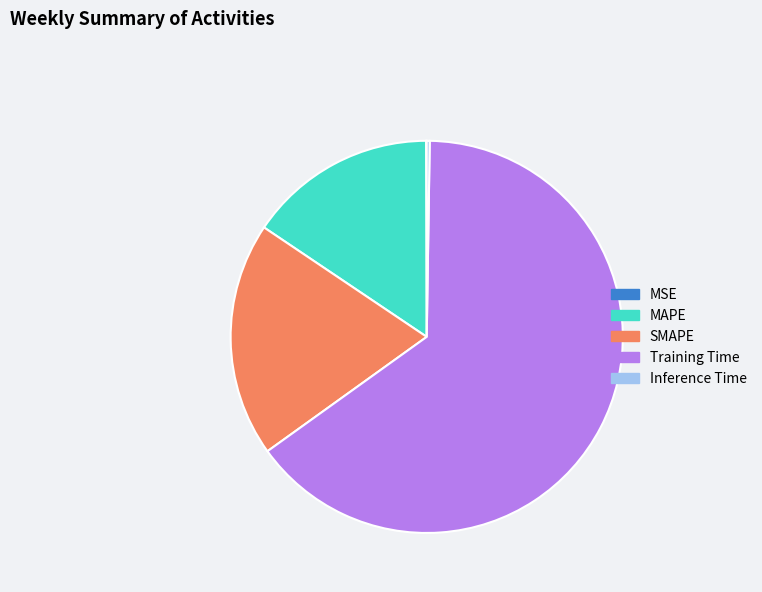

The SMAPE slice represents 6% of the pie. True or false?

False